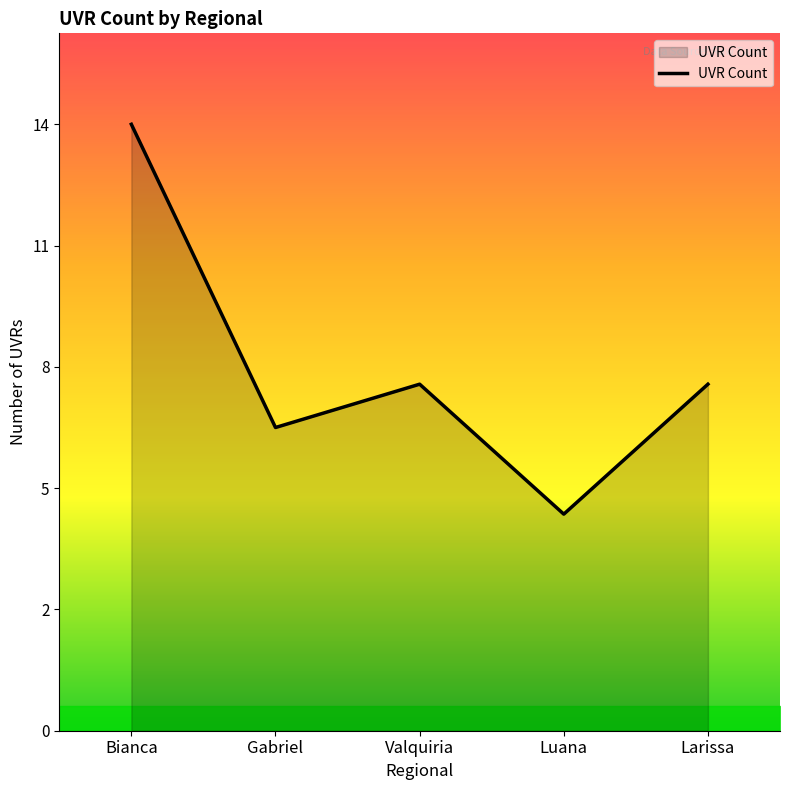

What is the minimum value shown in the chart?

5